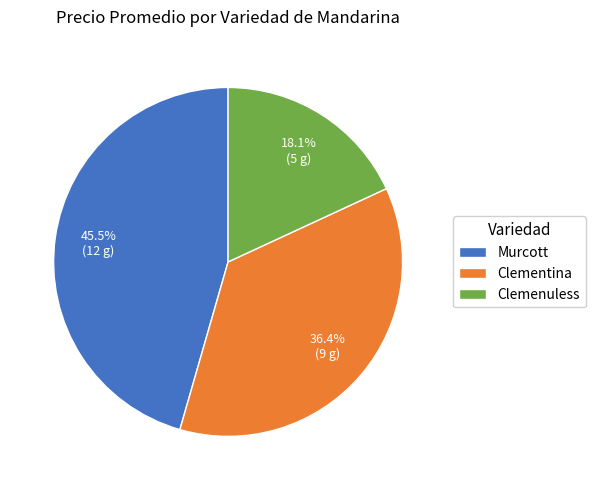

Is there any slice that represents more than half of the pie?

No